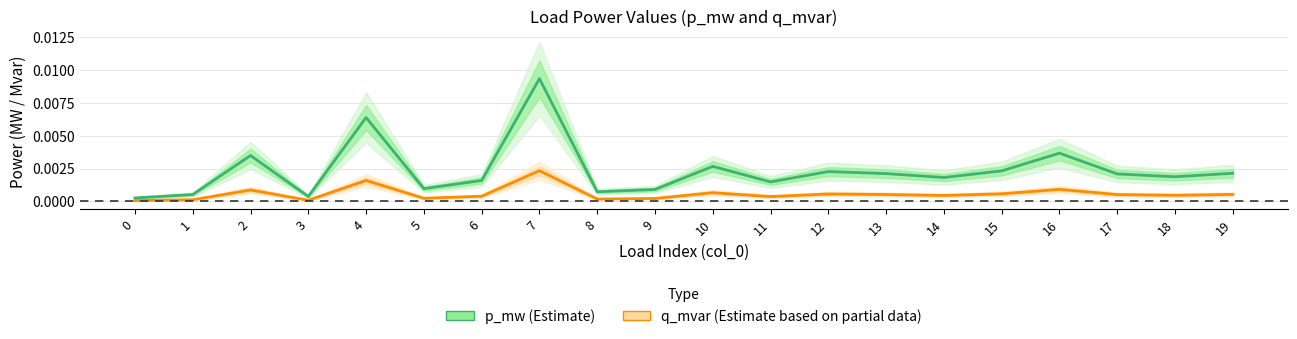

True or false: p_mw (Estimate) has more than 0 points higher than both neighbors.

True